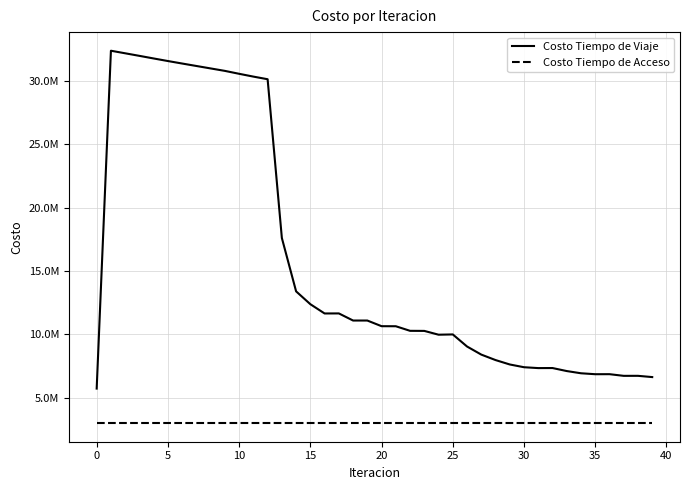

True or false: Costo Tiempo de Acceso and Costo Tiempo de Viaje cross at least once.

False